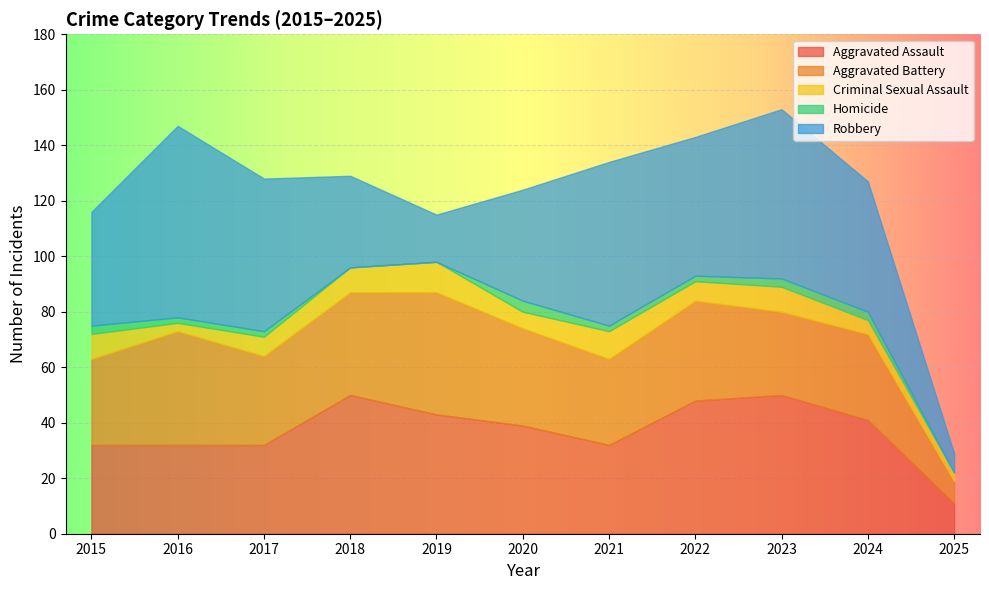

True or false: Aggravated Assault has a value of 48 at 2022.

True